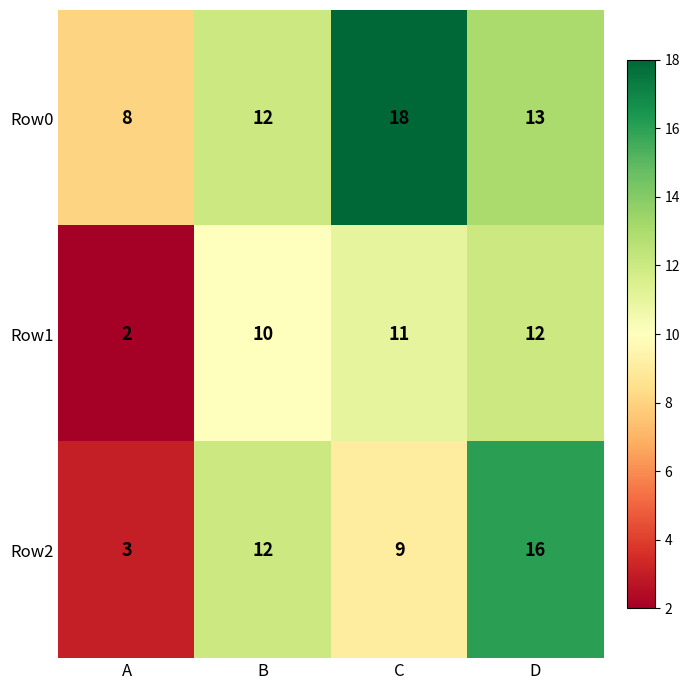

List the series in order of their overall mean, lowest first.

Row1, Row2, Row0